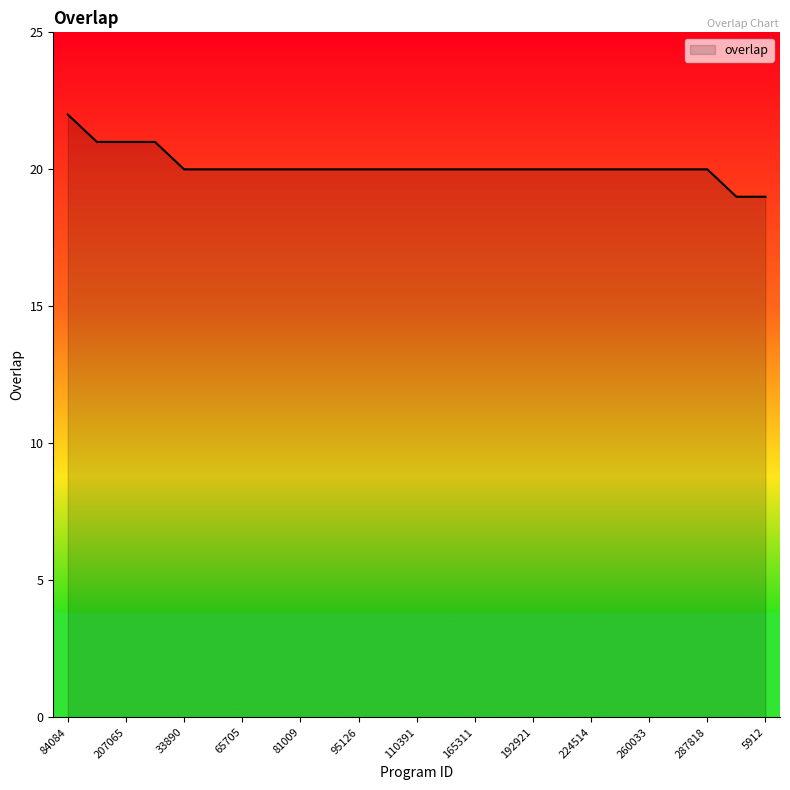

What is the average value?

20